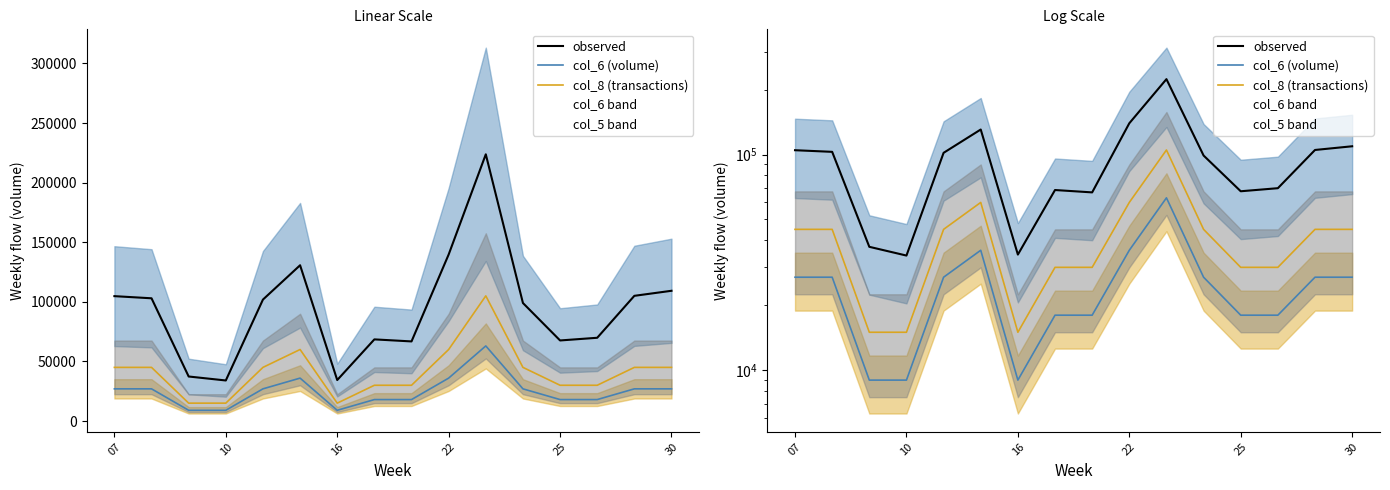

In col_8 (transactions), how many points are lower than both neighbors (excluding endpoints)?

1